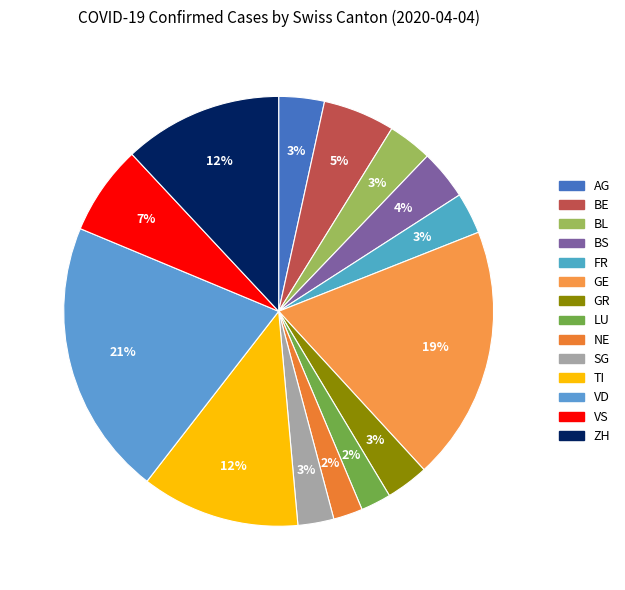

To the nearest percent, what percentage of the pie is BS?

4%